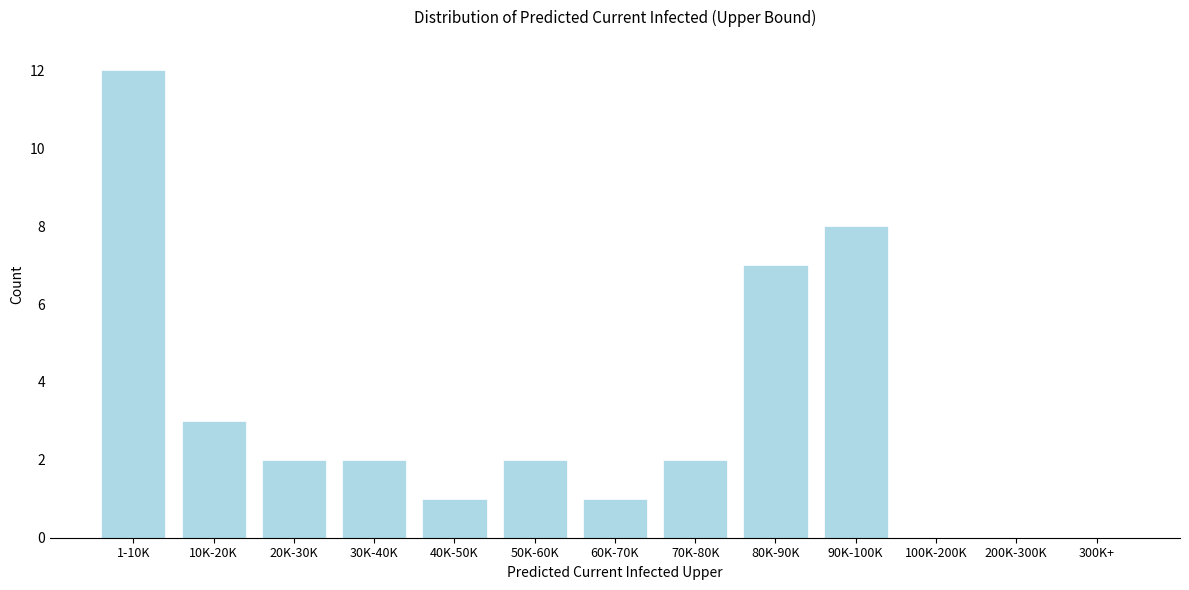

Reading left to right, transcribe all the data shown in this chart.

1-10K=12	10K-20K=3	20K-30K=2	30K-40K=2	40K-50K=1	50K-60K=2	60K-70K=1	70K-80K=2	80K-90K=7	90K-100K=8	100K-200K=0	200K-300K=0	300K+=0